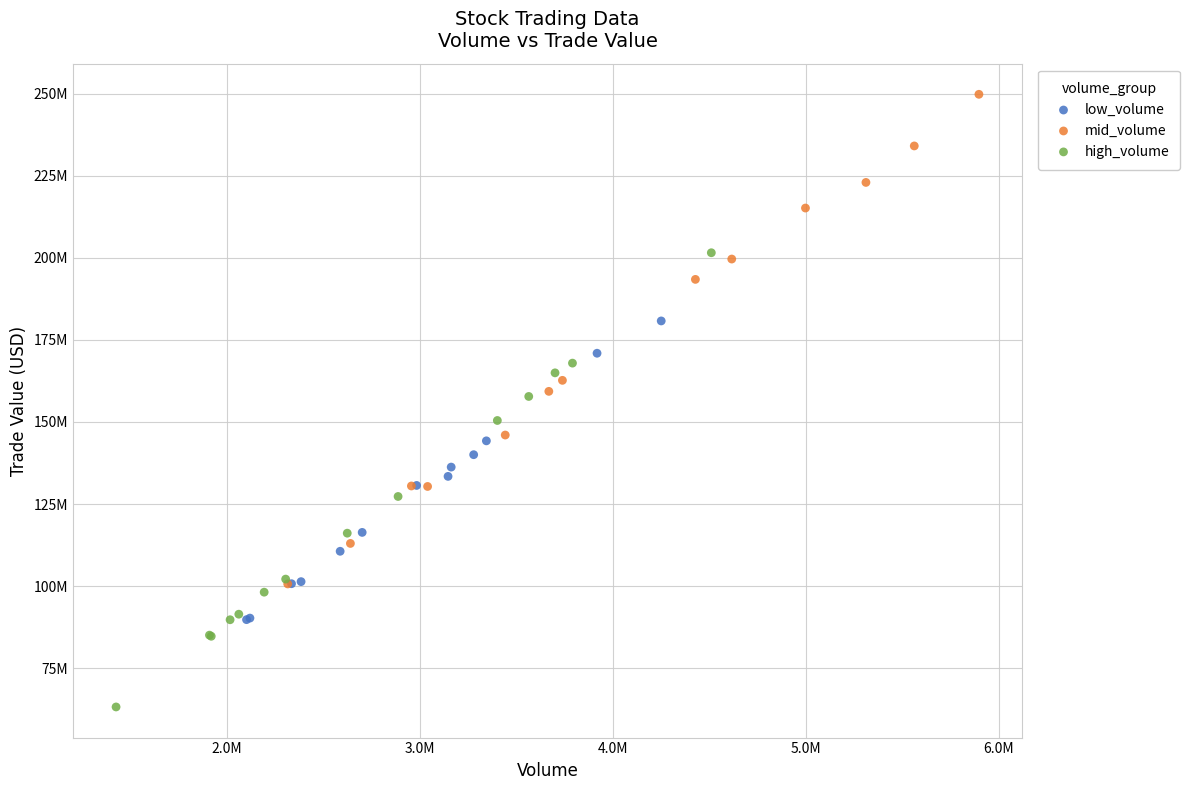

Which series reaches the maximum Y coordinate?

mid_volume